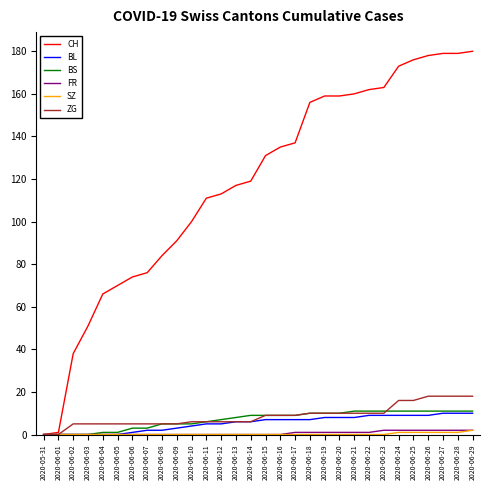

Is the value of FR at 2020-06-02 greater than the value of BL at 2020-06-18?

No